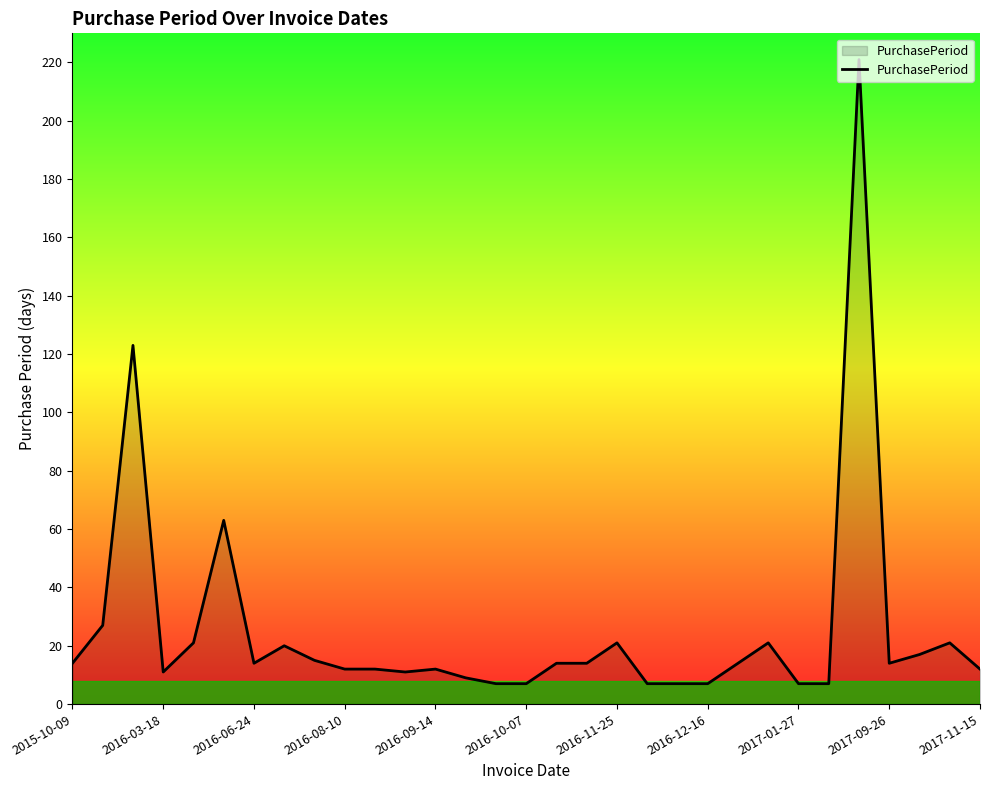

How many lines are shown in the chart?

1